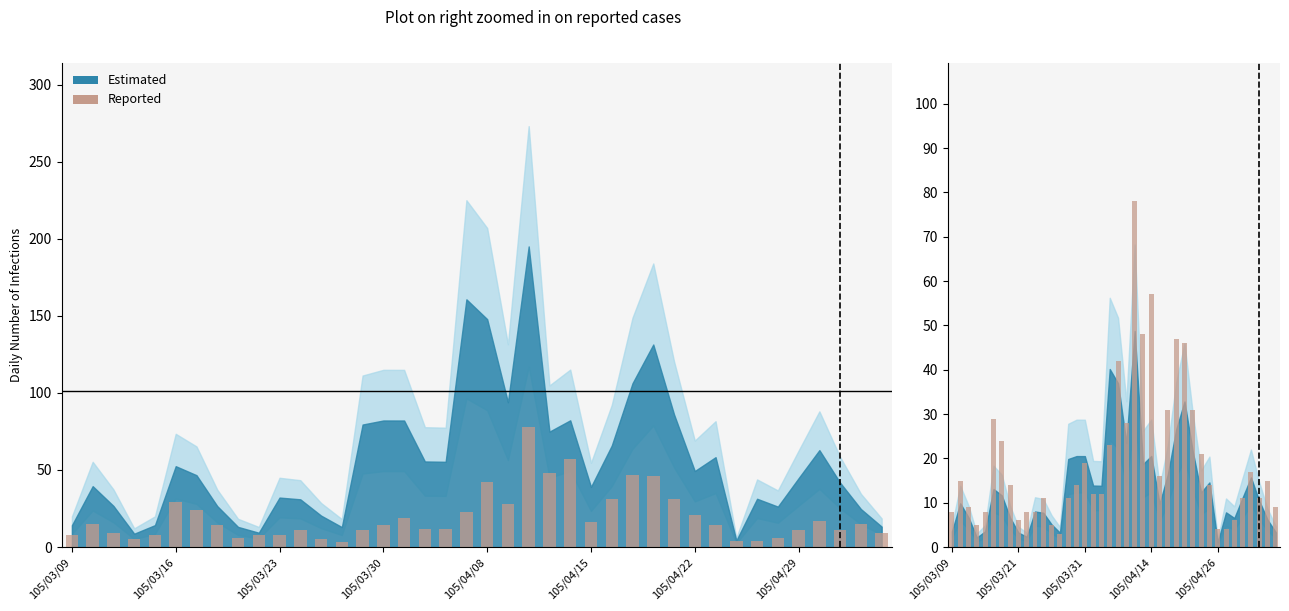

What is the average value?

20